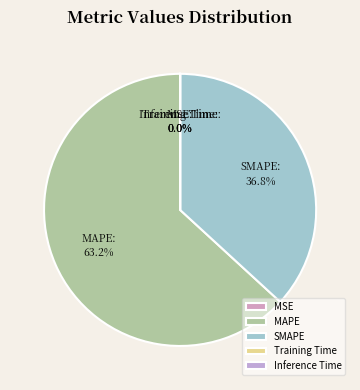

To the nearest percent, what is the difference between the largest and smallest slice percentages?

63%